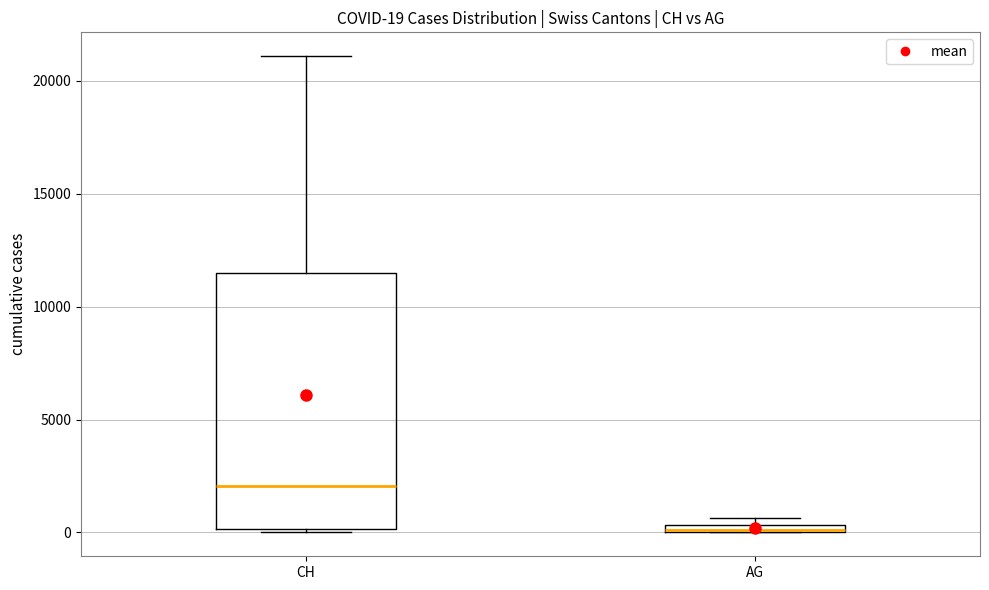

Which box is the tallest, from its lower edge to its upper edge?

CH